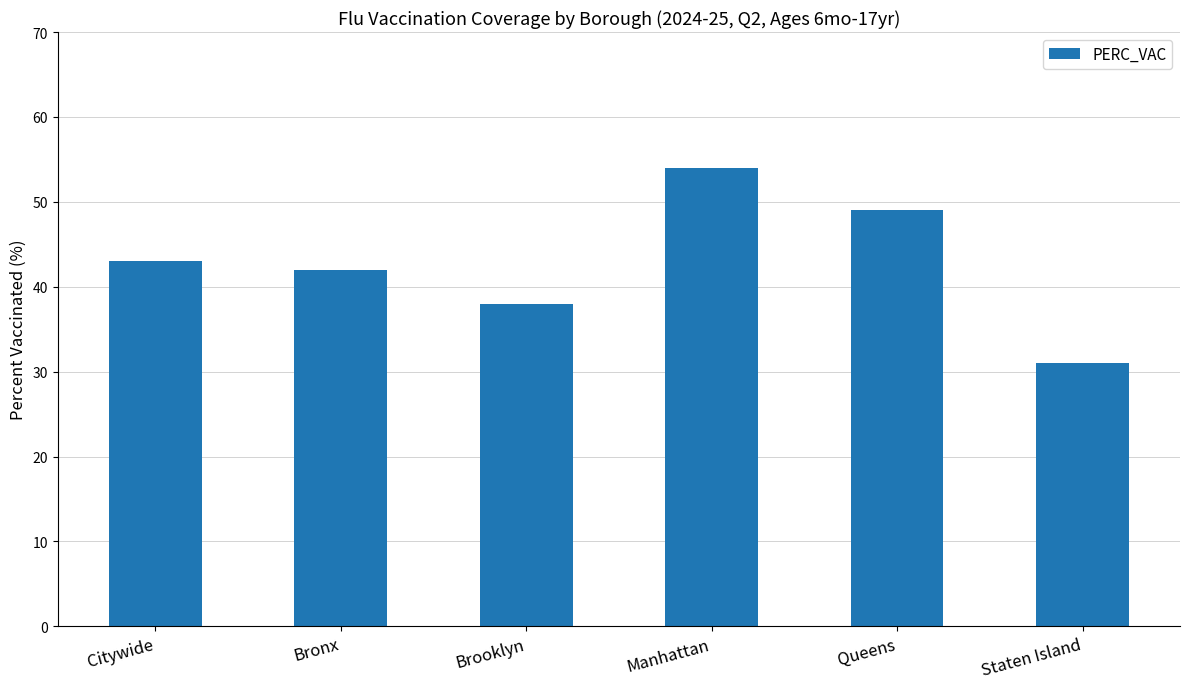

What is the ratio of the value at Queens to the value at Bronx?

1.2